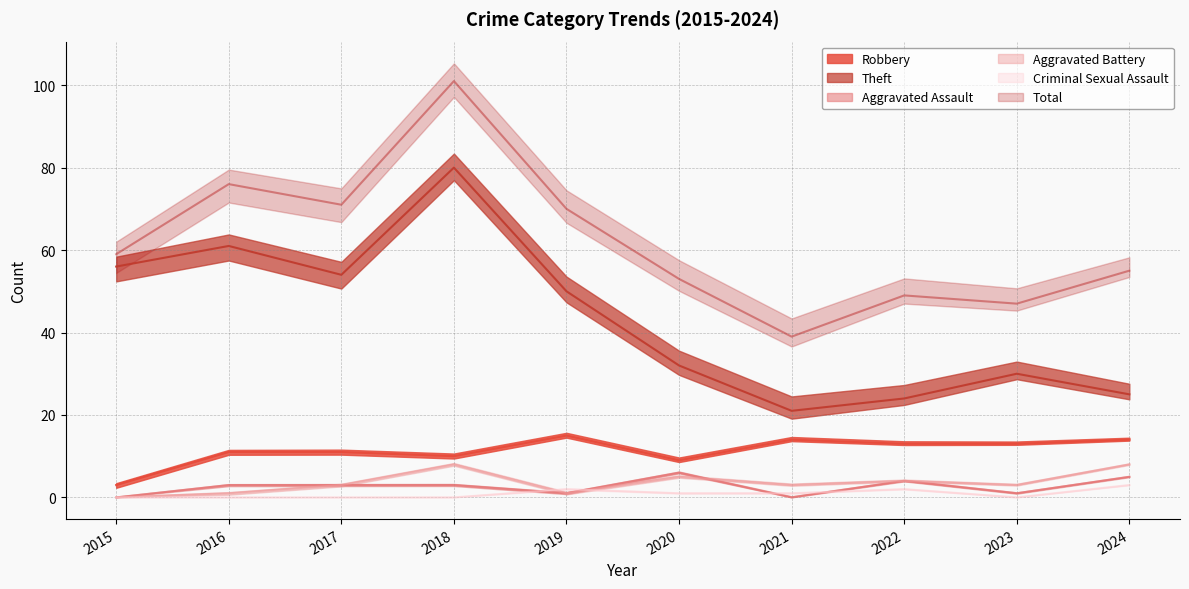

What is the difference between the maximum and minimum values in the Robbery series?

12